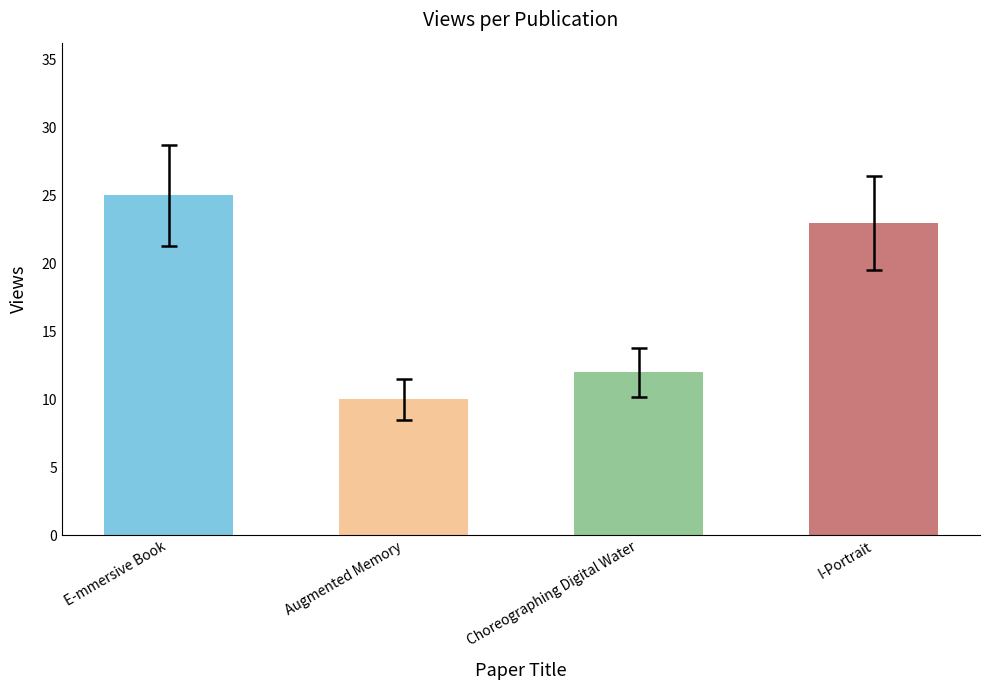

Reading right to left, what are all the values shown in this chart?

23	12	10	25